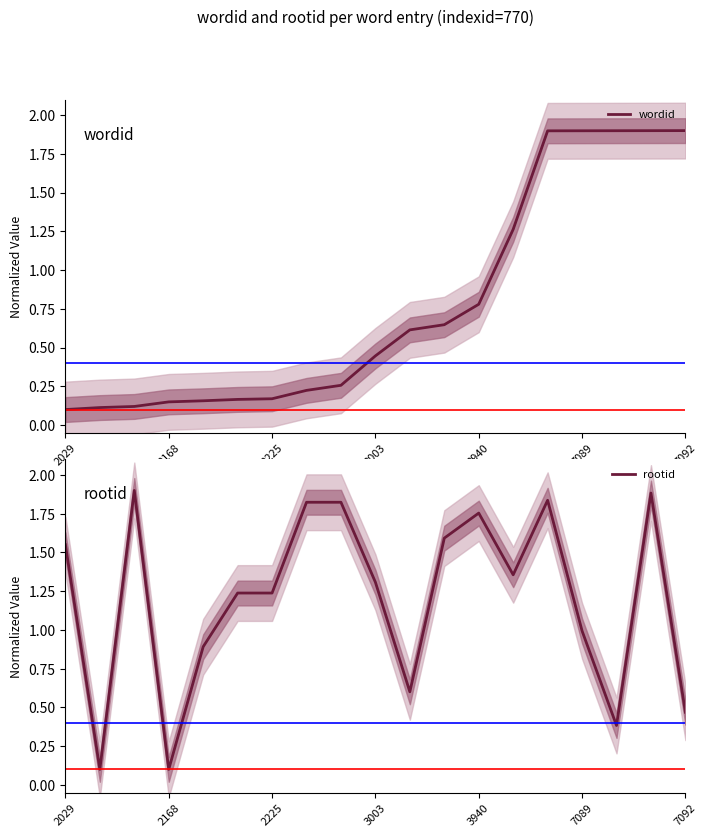

True or false: rootid and wordid intersect in this chart.

True